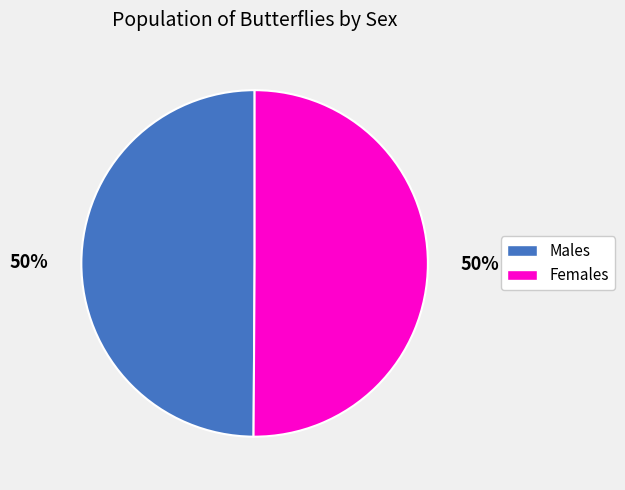

Is the sum of Males and Females greater than half?

Yes